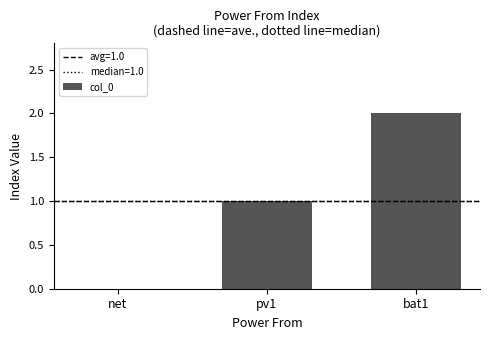

How many data points does each series have?

3